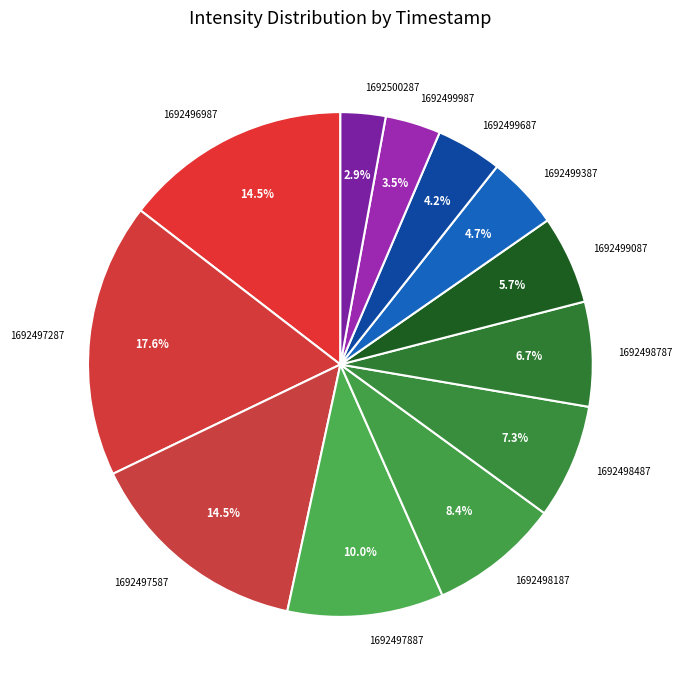

What percentage is NOT represented by 1692499387?

95.3%